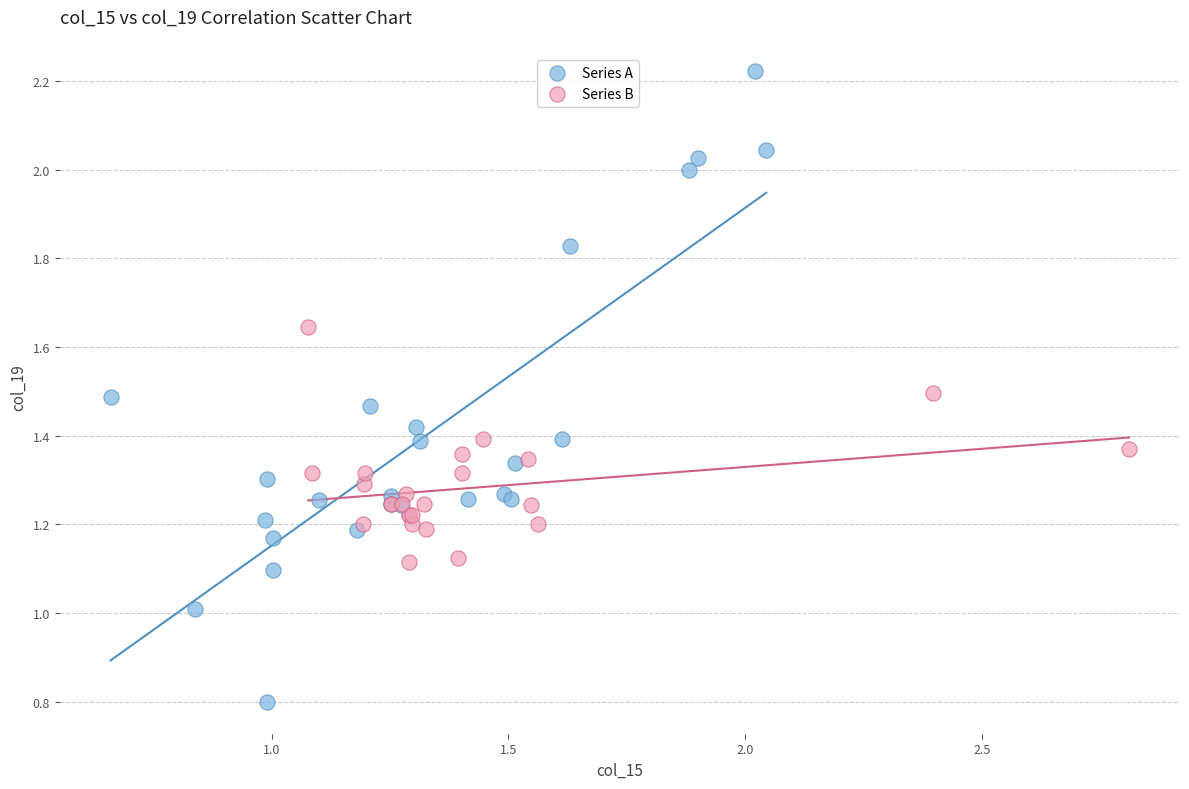

Which series contains the lowest Y value?

Series A